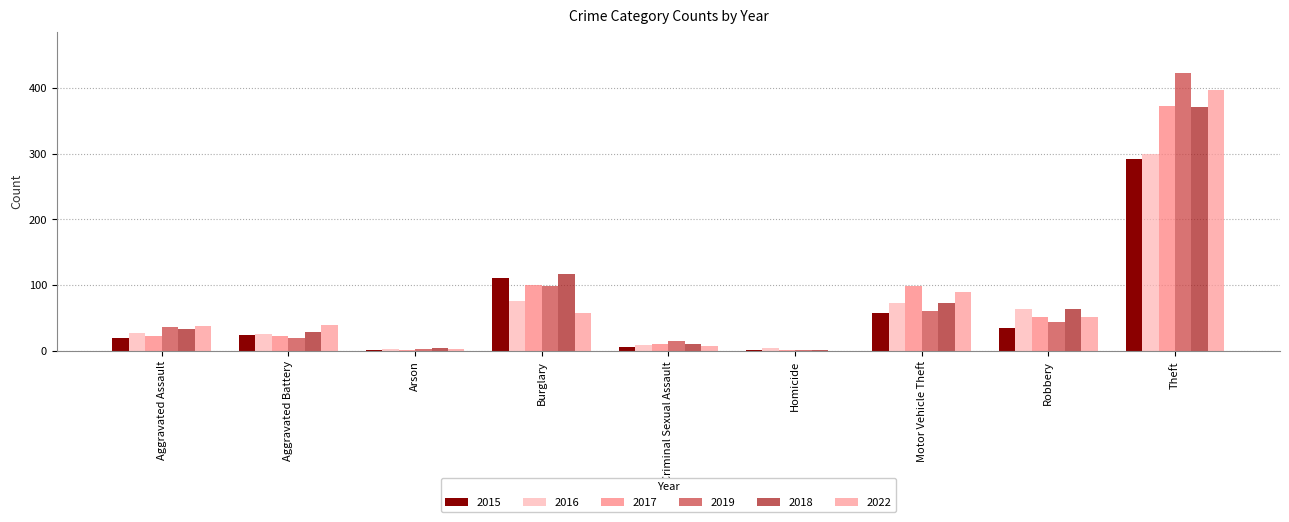

Does the chart contain stacked bars?

No